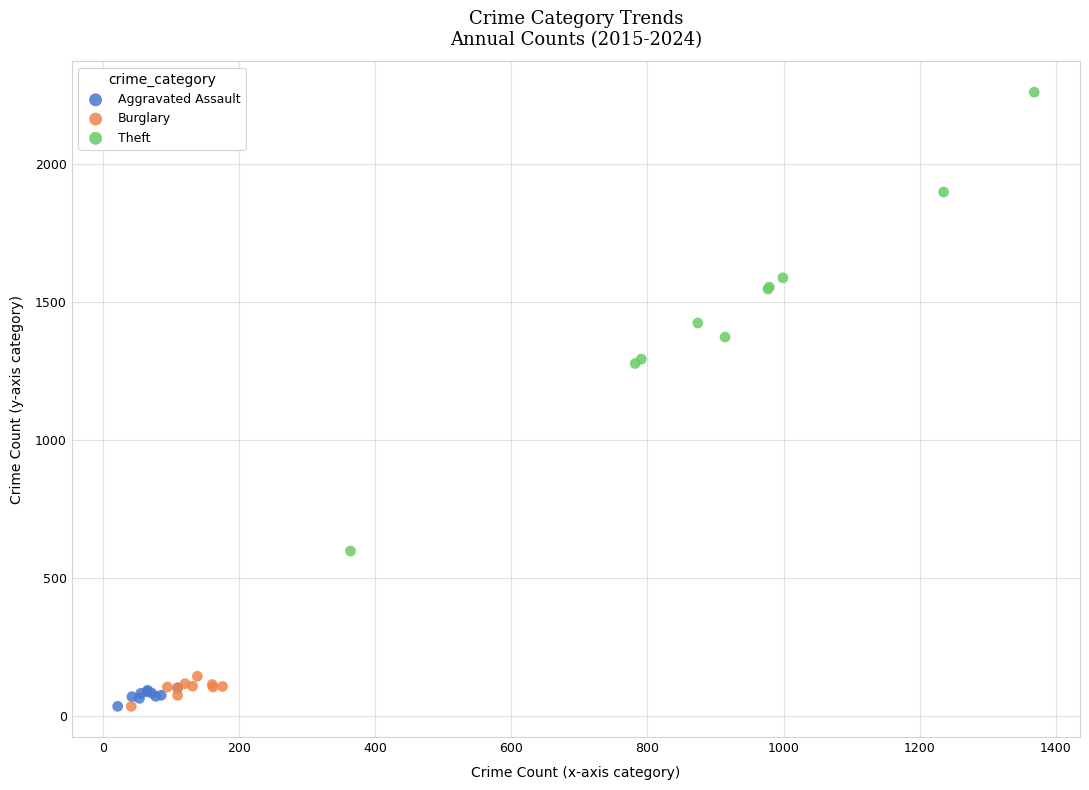

What are all the series names shown in the legend?

Aggravated Assault, Burglary, Theft